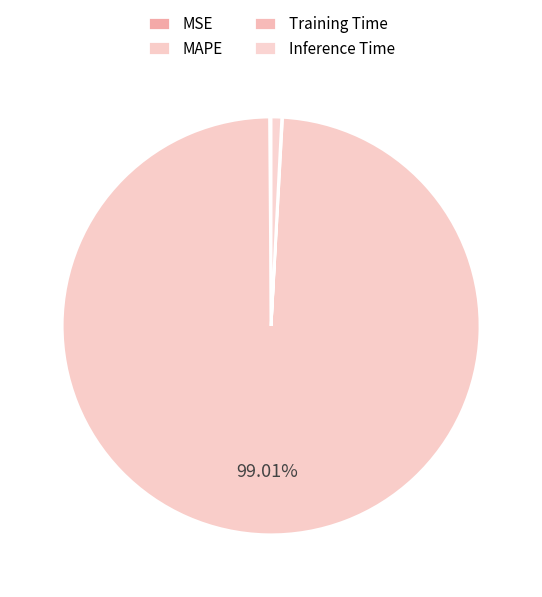

To the nearest percent, what portion does Inference Time represent?

1%